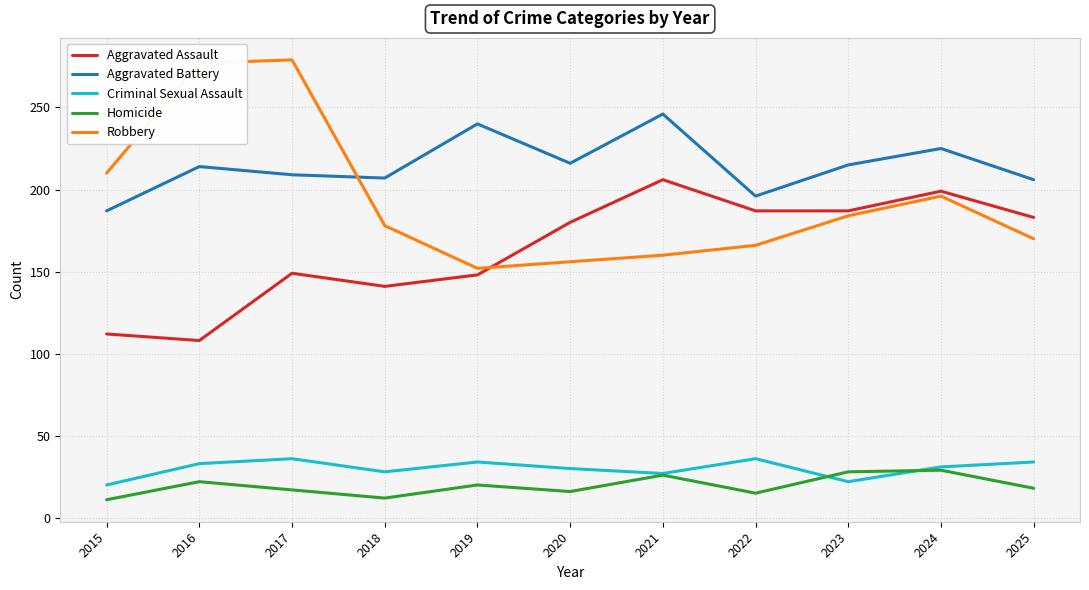

Which series has the widest spread of values?

Robbery